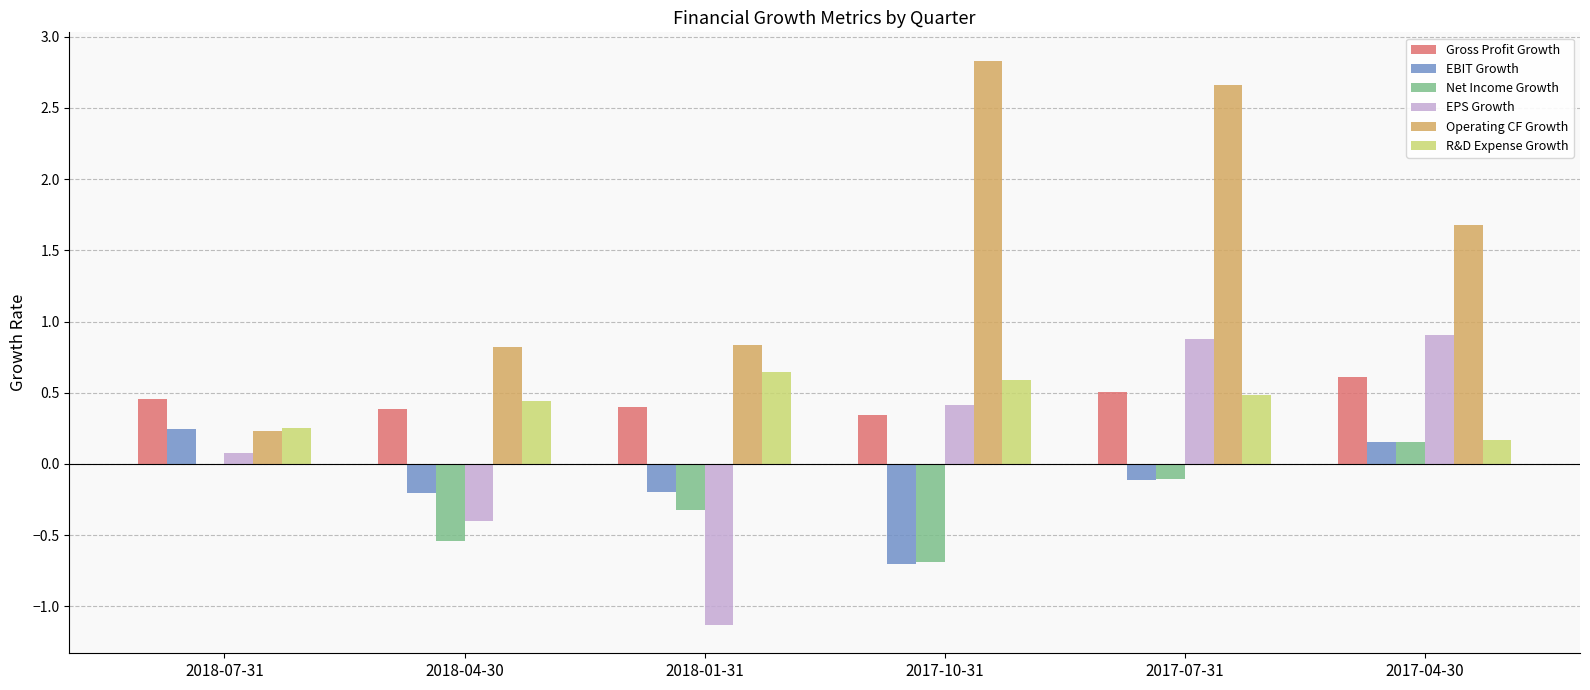

Is the value of EPS Growth at 2018-07-31 greater than the value of Gross Profit Growth at 2018-04-30?

No